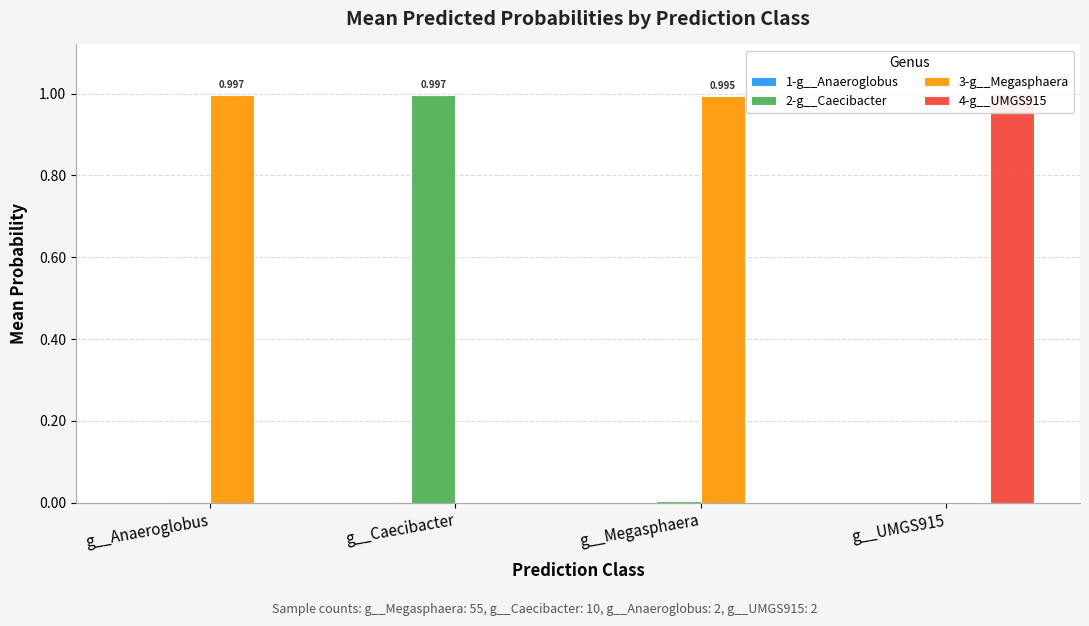

Reading left to right, list all the values displayed in this chart.

1-g__Anaeroglobus: g__Anaeroglobus=0.0	g__Caecibacter=0.0	g__Megasphaera=0.0	g__UMGS915=0.0
2-g__Caecibacter: g__Anaeroglobus=0.0	g__Caecibacter=1.0	g__Megasphaera=0.0	g__UMGS915=0.0
3-g__Megasphaera: g__Anaeroglobus=1.0	g__Caecibacter=0.0	g__Megasphaera=1.0	g__UMGS915=0.0
4-g__UMGS915: g__Anaeroglobus=0.0	g__Caecibacter=0.0	g__Megasphaera=0.0	g__UMGS915=1.0